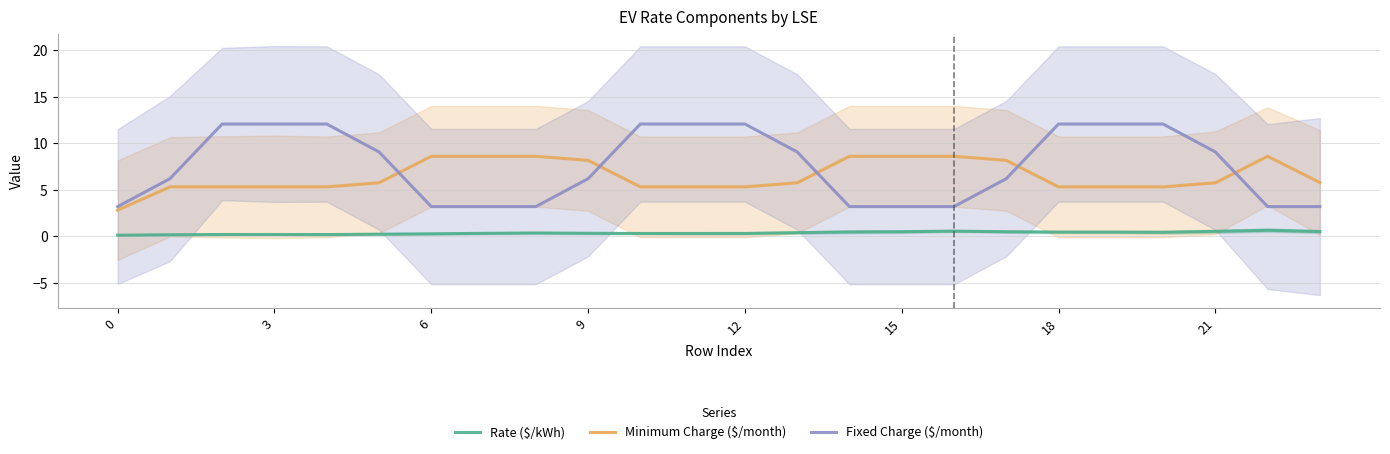

What is the minimum value for Minimum Charge ($/month)?

2.8